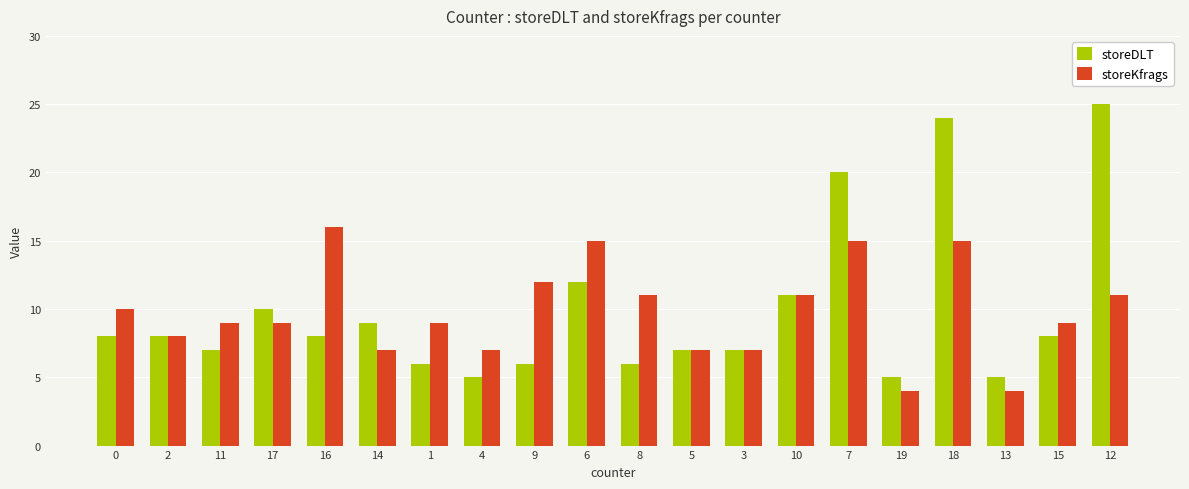

Reading left to right, what are all the values shown in this chart?

storeDLT: 0=8	2=8	11=7	17=10	16=8	14=9	1=6	4=5	9=6	6=12	8=6	5=7	3=7	10=11	7=20	19=5	18=24	13=5	15=8	12=25
storeKfrags: 0=10	2=8	11=9	17=9	16=16	14=7	1=9	4=7	9=12	6=15	8=11	5=7	3=7	10=11	7=15	19=4	18=15	13=4	15=9	12=11